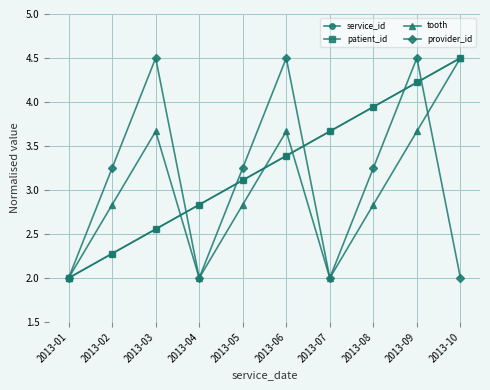

Which category has the highest value in the tooth series?

2013-10